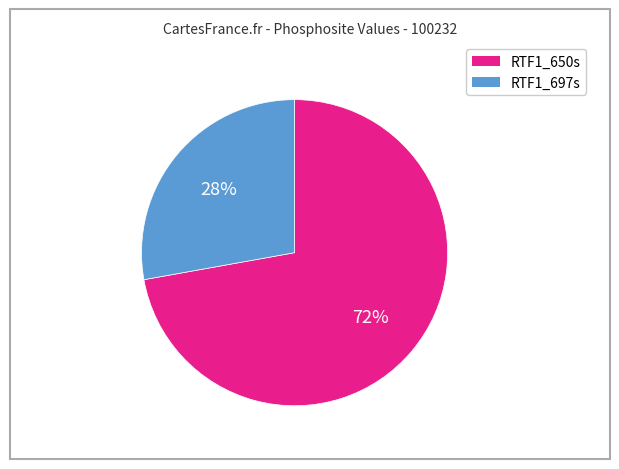

Rank the categories by value from lowest to highest.

RTF1_697s, RTF1_650s